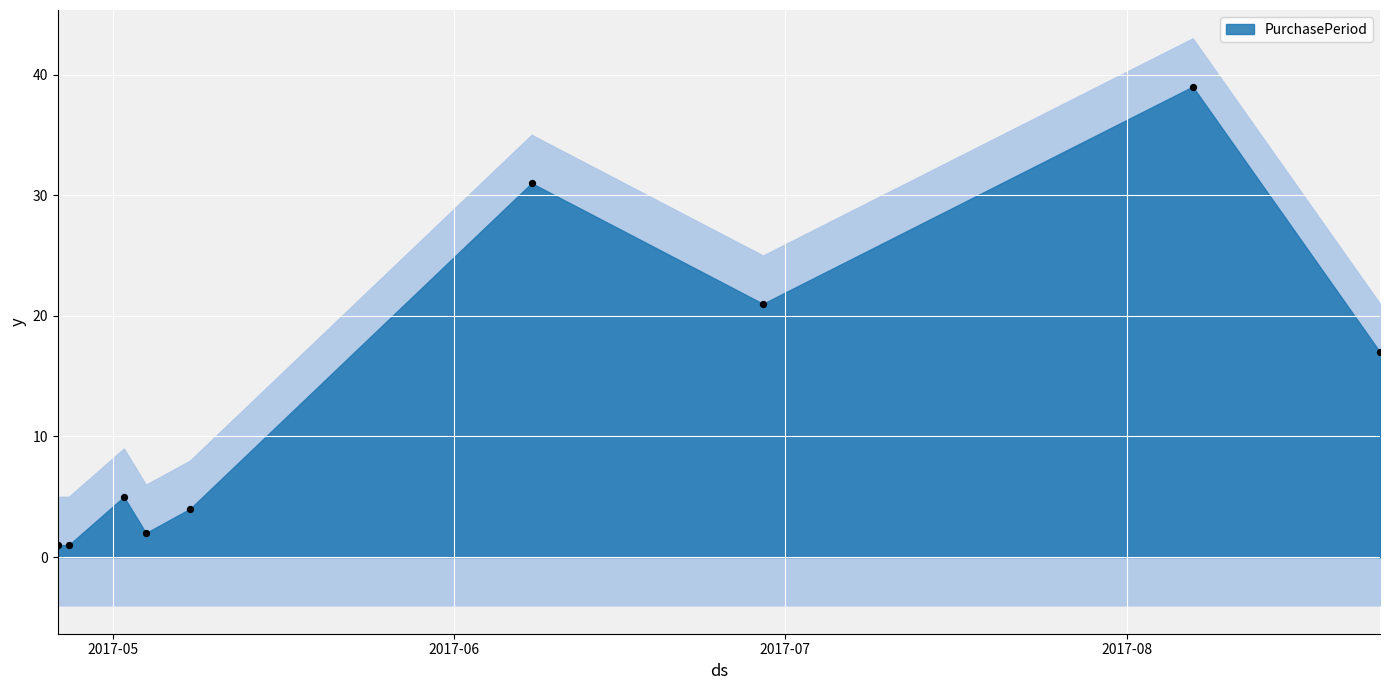

What Y value in the scatter plot is closest to 20?

21